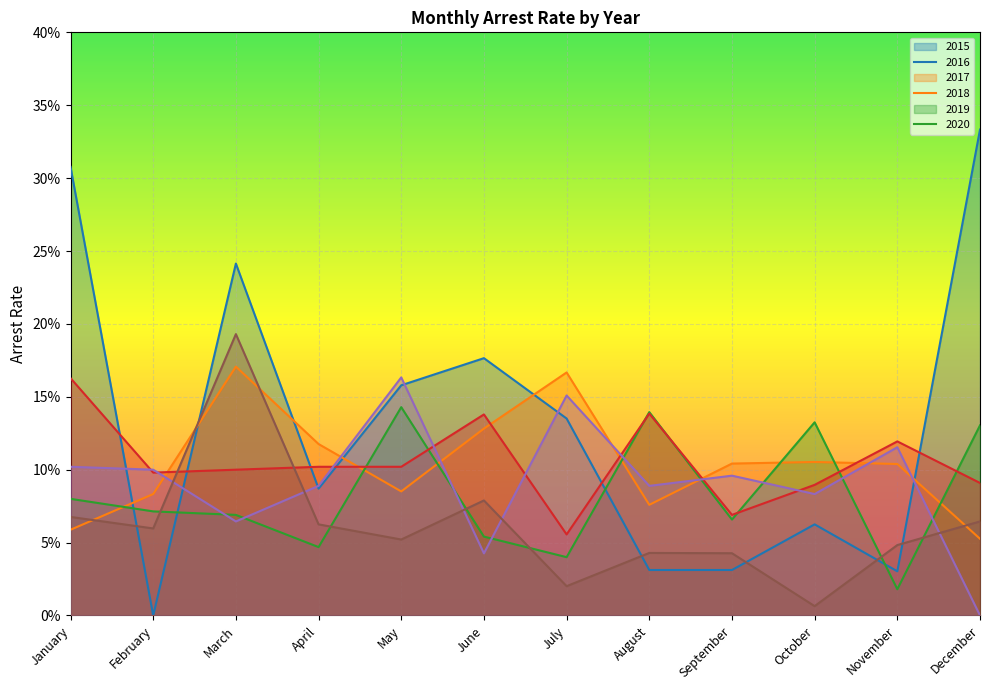

At which label does arrest_rate_2015 reach its peak?

December